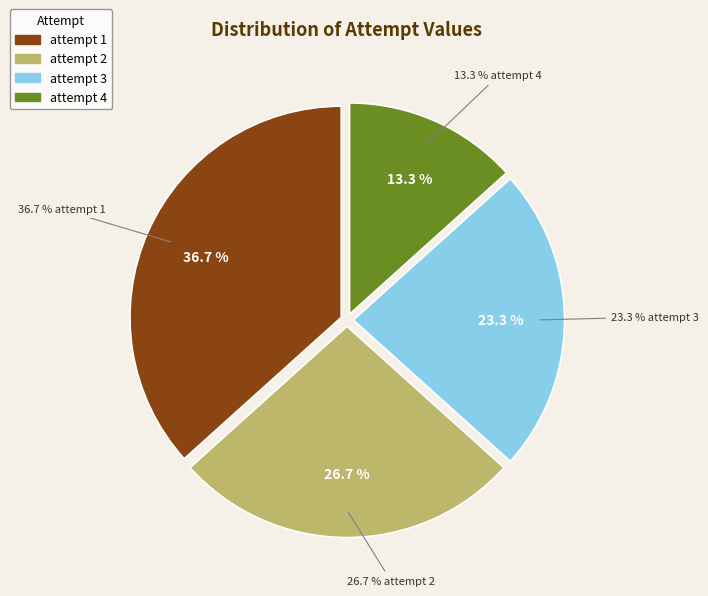

Combined, do 1 and 4 account for over 50%?

No